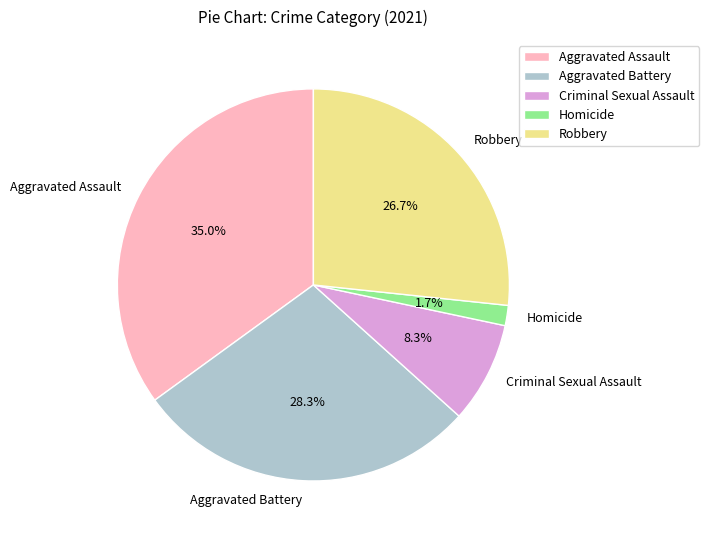

To the nearest percent, what percentage of the pie is Criminal Sexual Assault?

8%